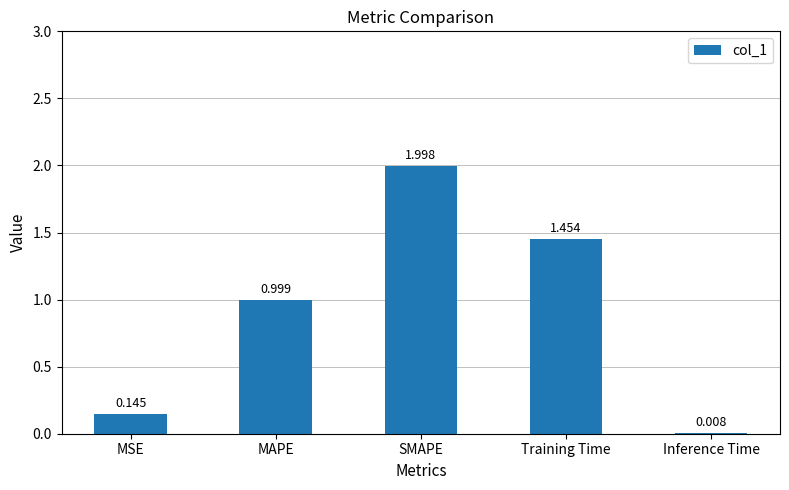

Are the bars horizontal?

No